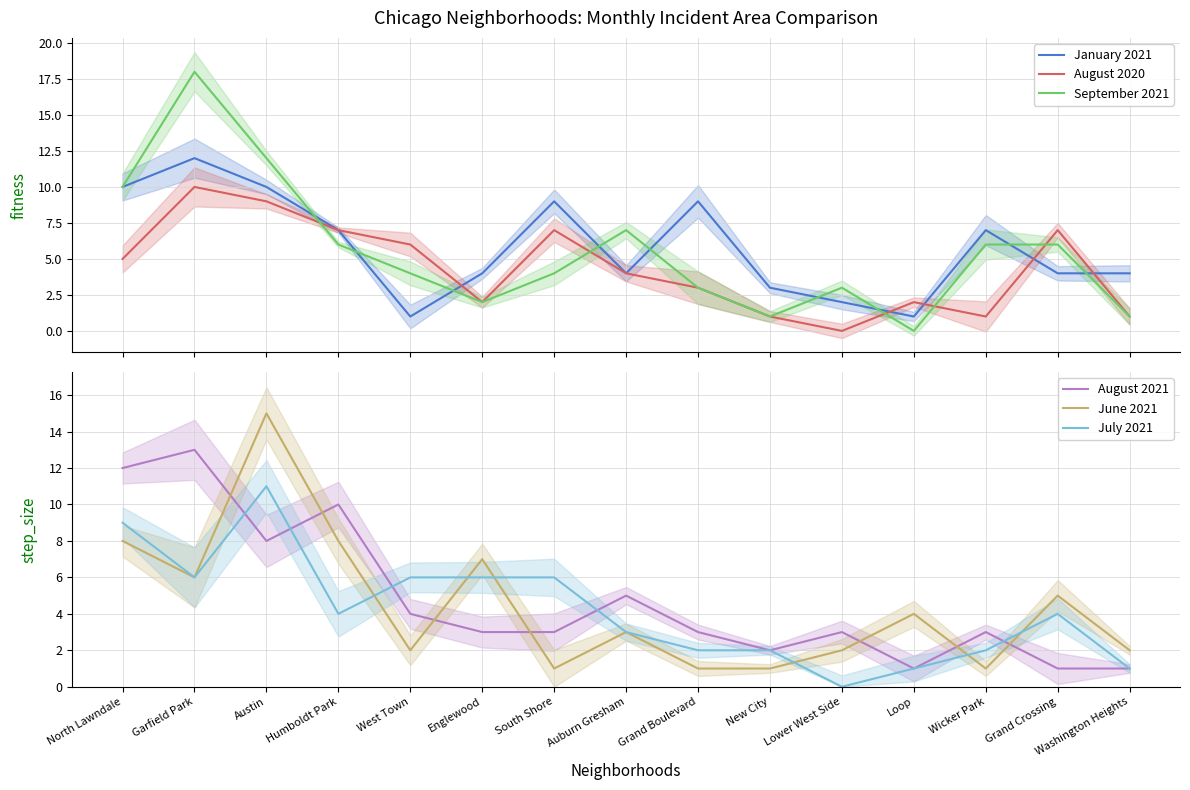

What is the minimum value for January 2021?

1